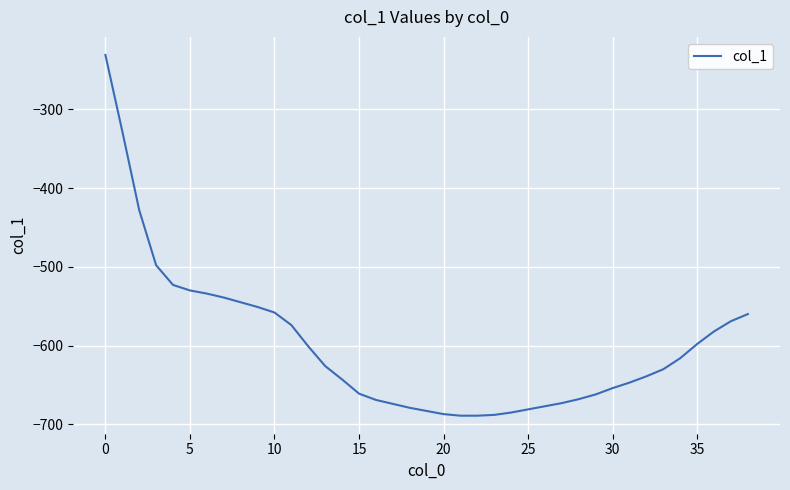

What is the maximum value shown in the chart?

-231